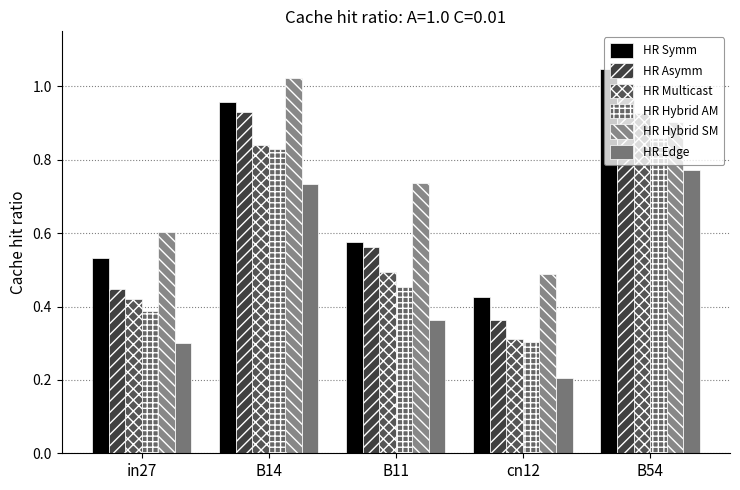

What is the spread (max minus min) of values at cn12?

0.3